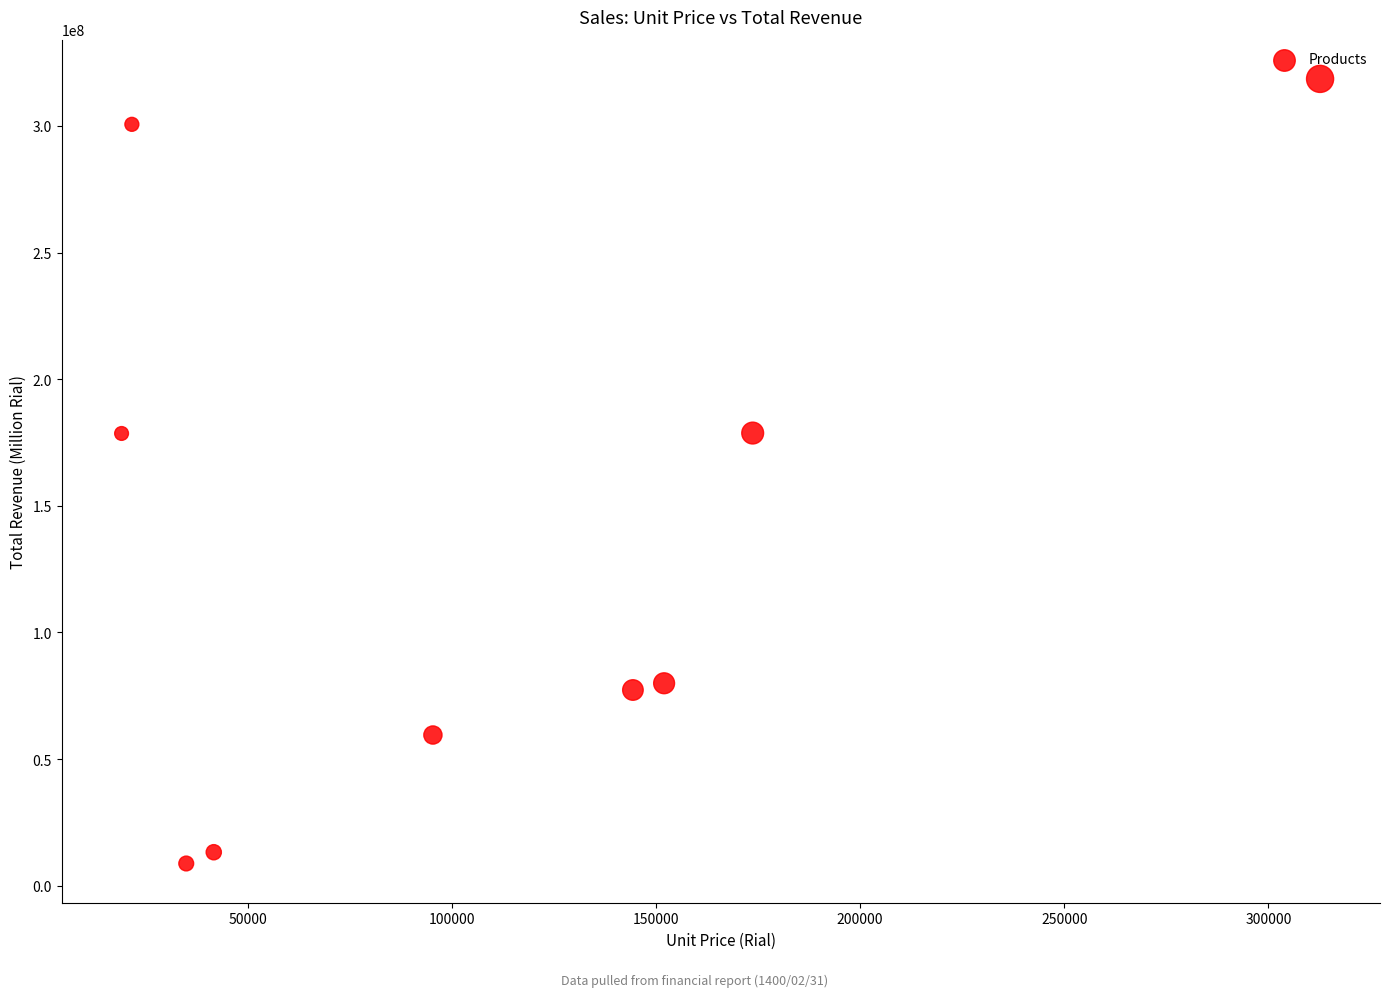

What is the average X value?

110625